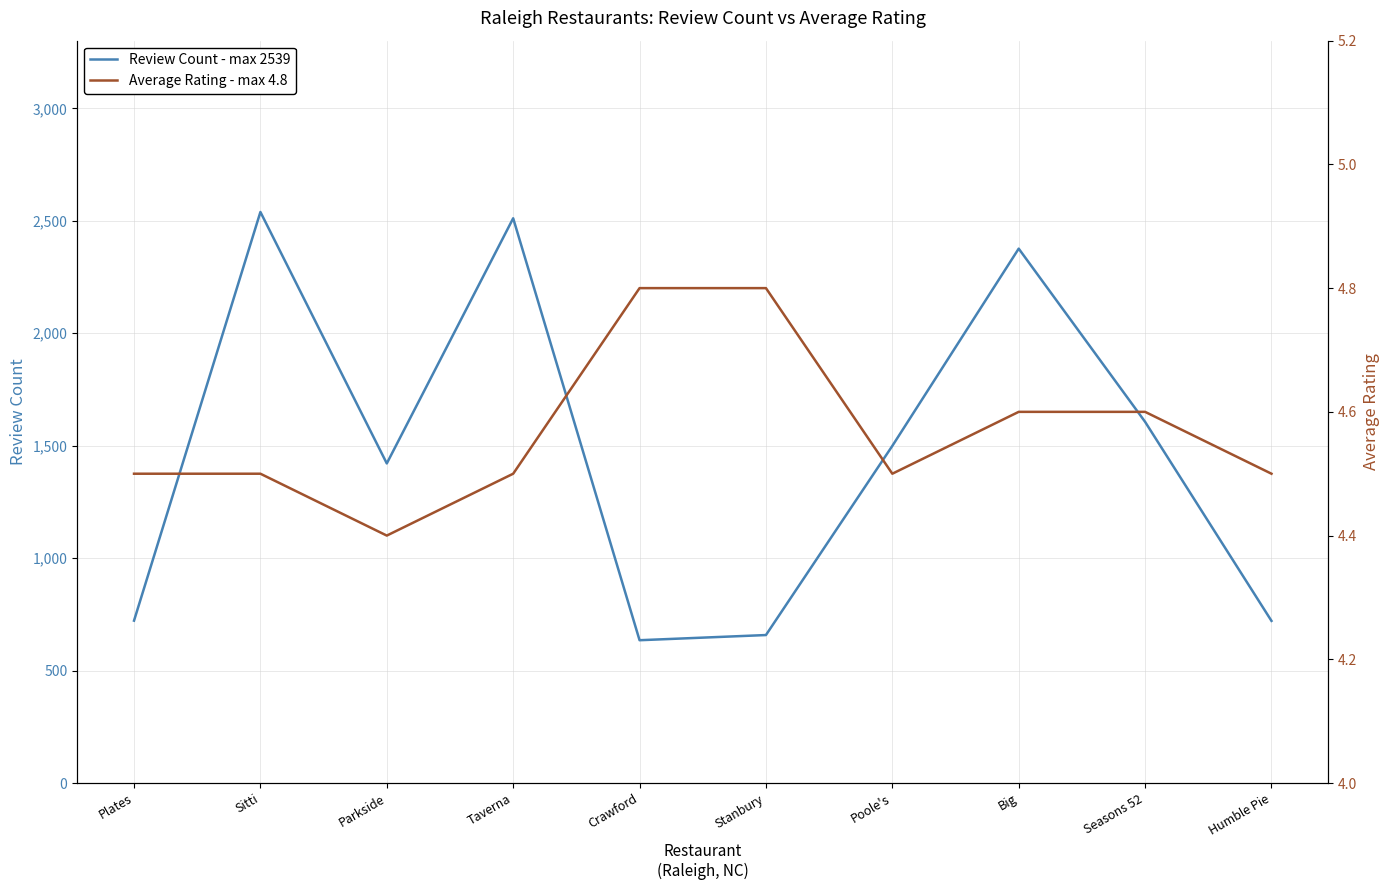

Which series has the largest total across all categories?

Review Count - max 2539